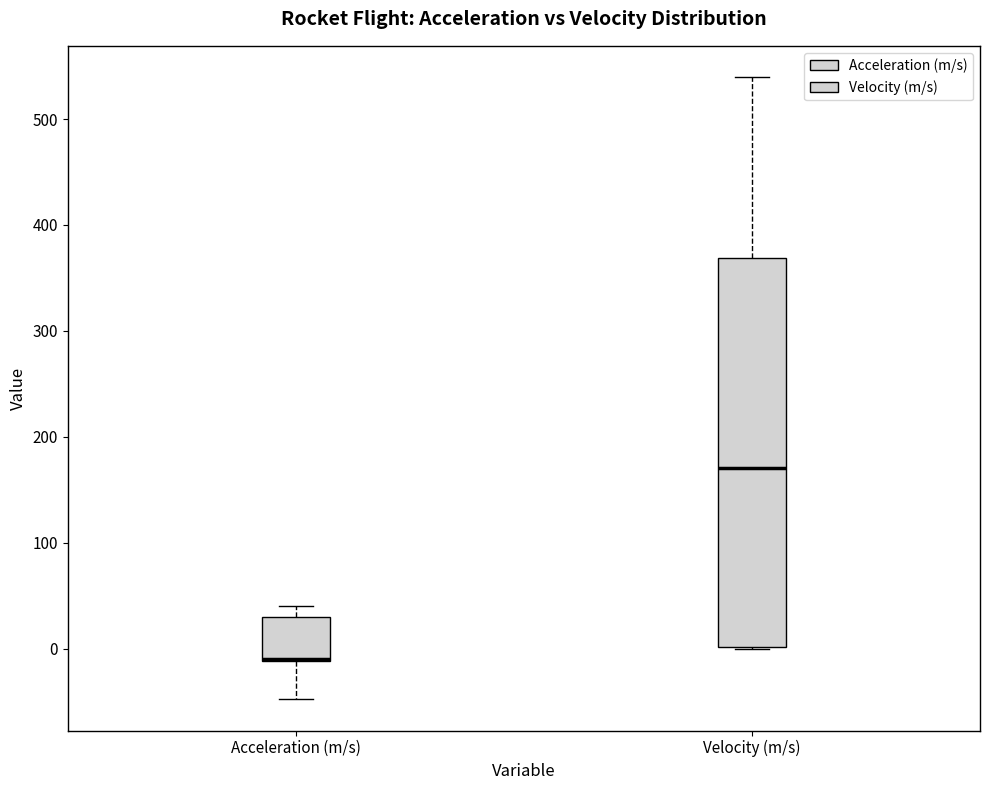

Where does the upper whisker of the box for Velocity (m/s) end on the y-axis? The values are not printed on the chart, so give them approximately, as read against the axis.

540